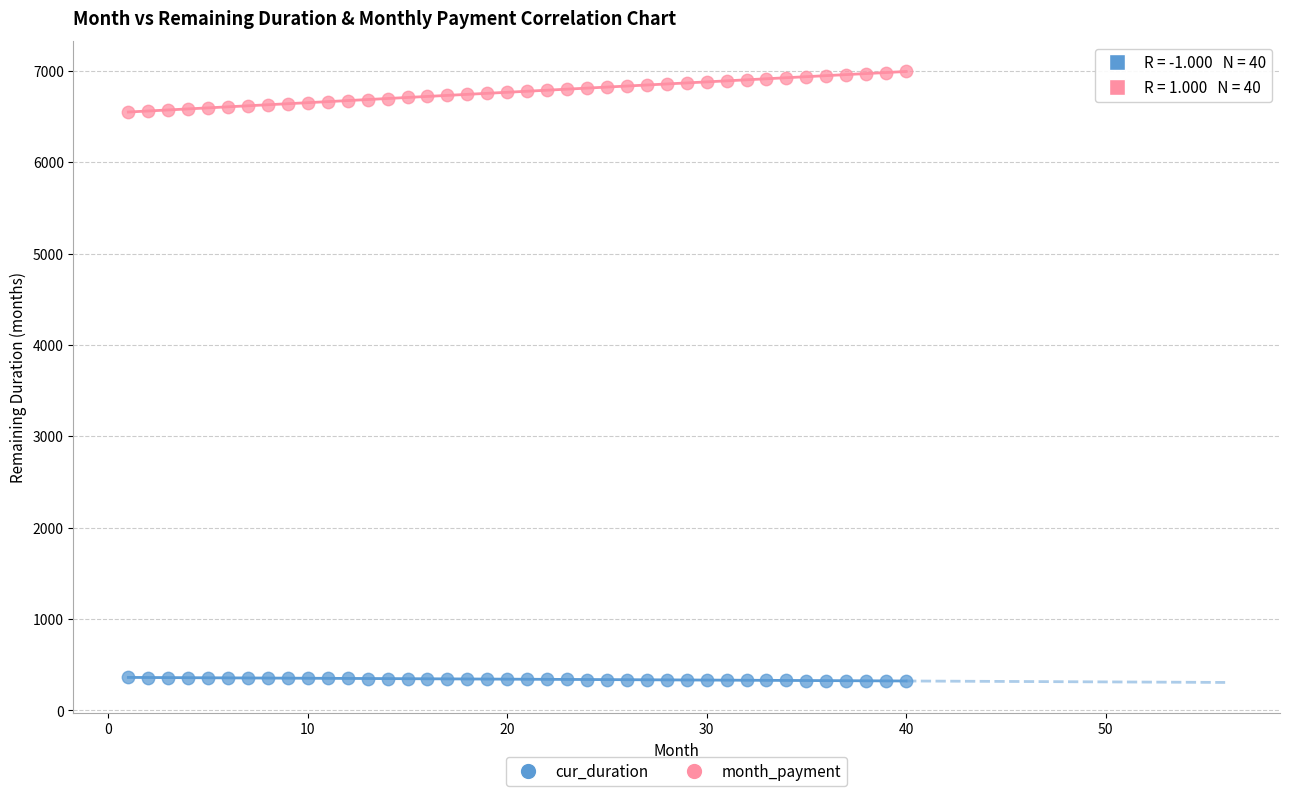

Which series has the widest spread of Y values?

month_payment